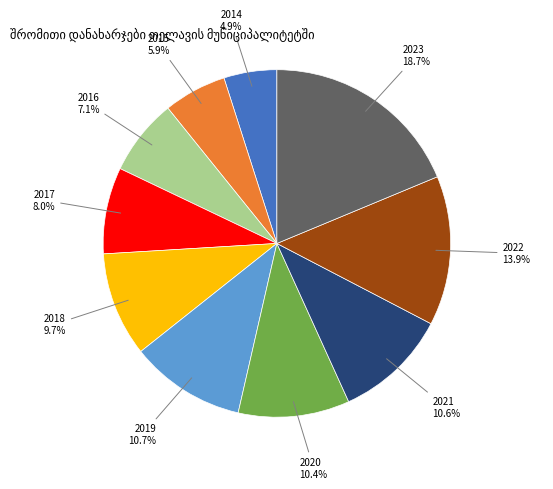

Is there a majority slice in this chart?

No